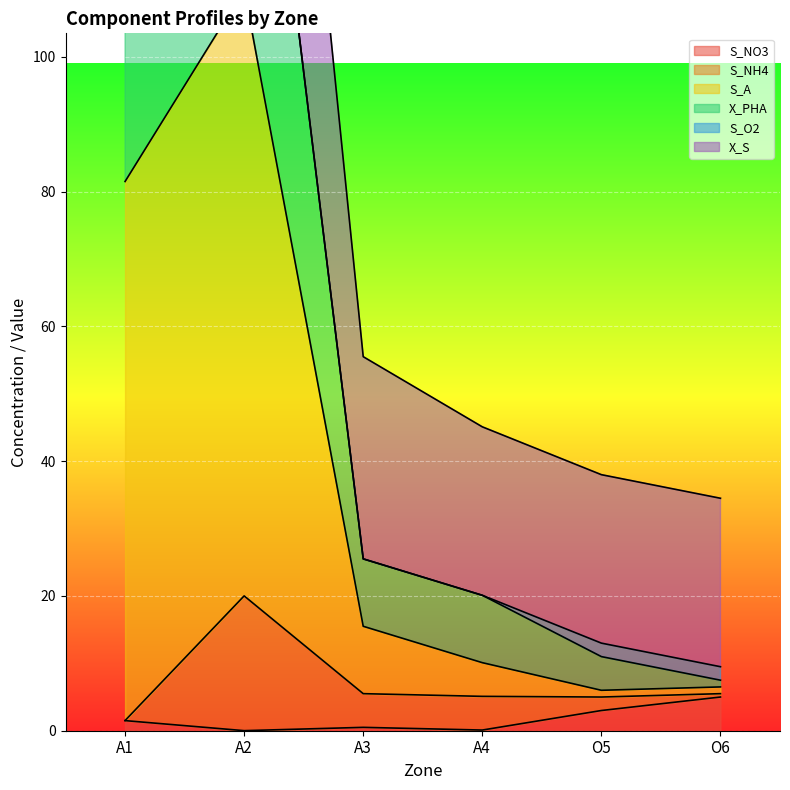

True or false: S_NO3 has a value of 5.0 at O6.

True